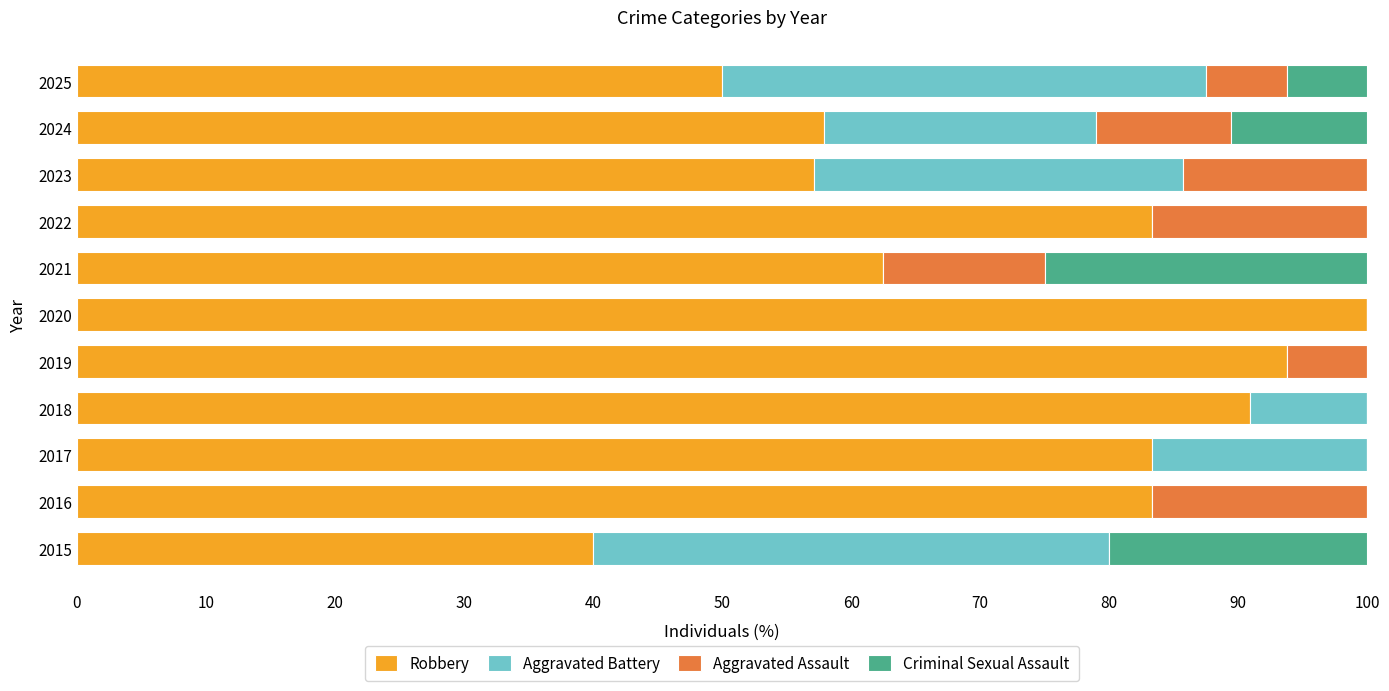

How many data points does each series have?

11